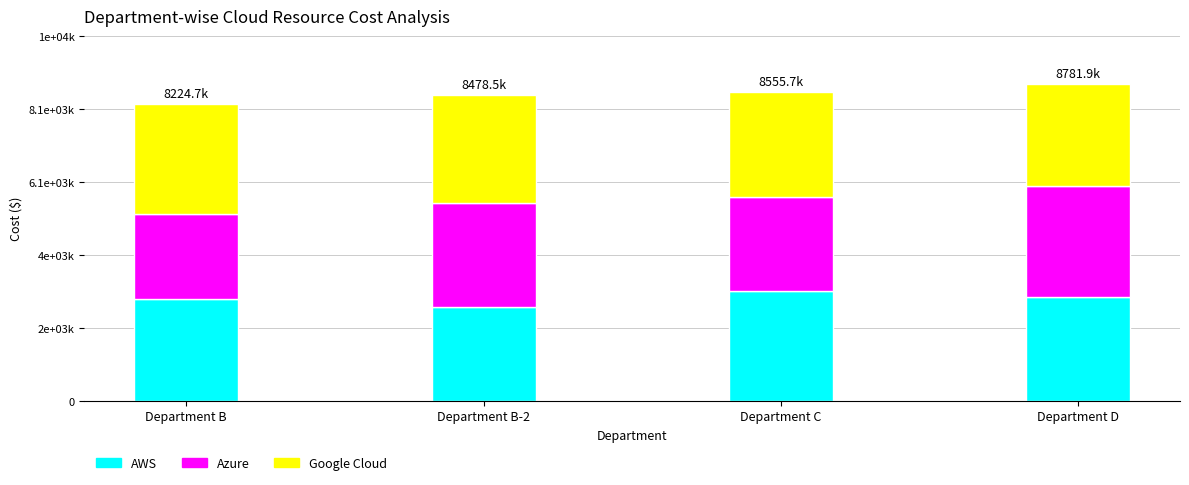

Count the AWS values in the range 2833367 to 3058295.

3